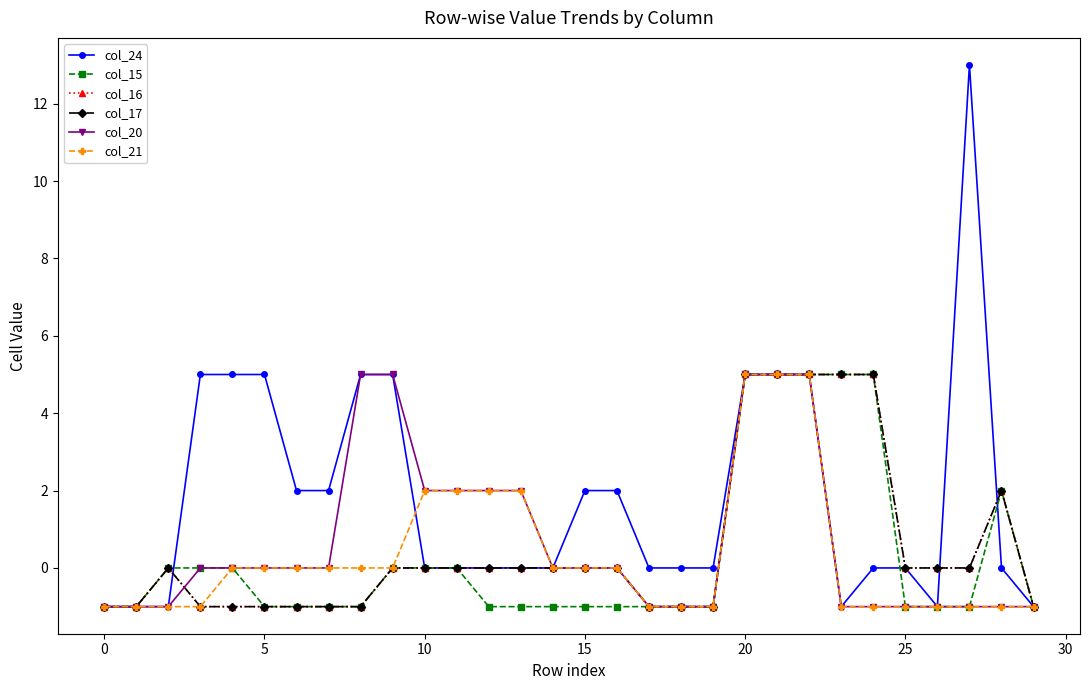

True or false: col_15 and col_24 intersect in this chart.

True